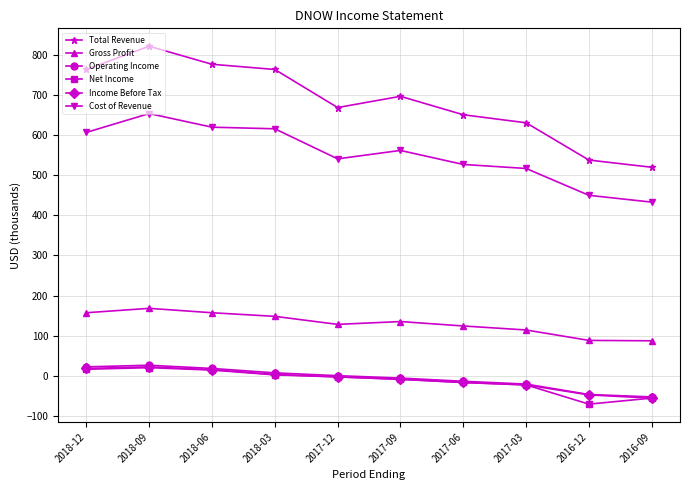

Which series has the largest total across all categories?

Total Revenue